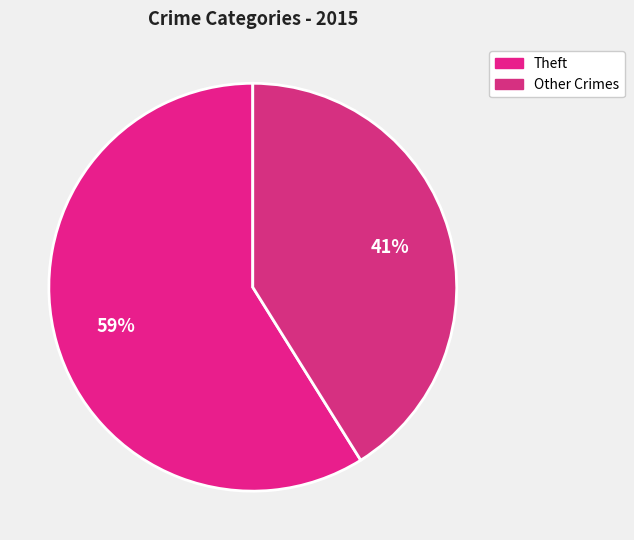

Which slice is the largest?

Theft